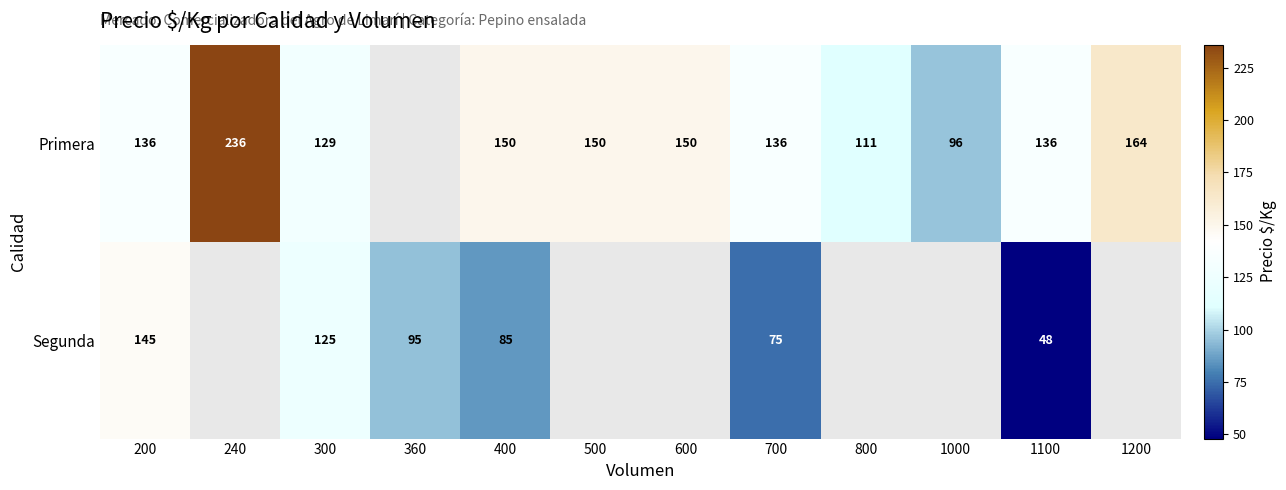

True or false: Primera has a value of 164 at 1200.

True